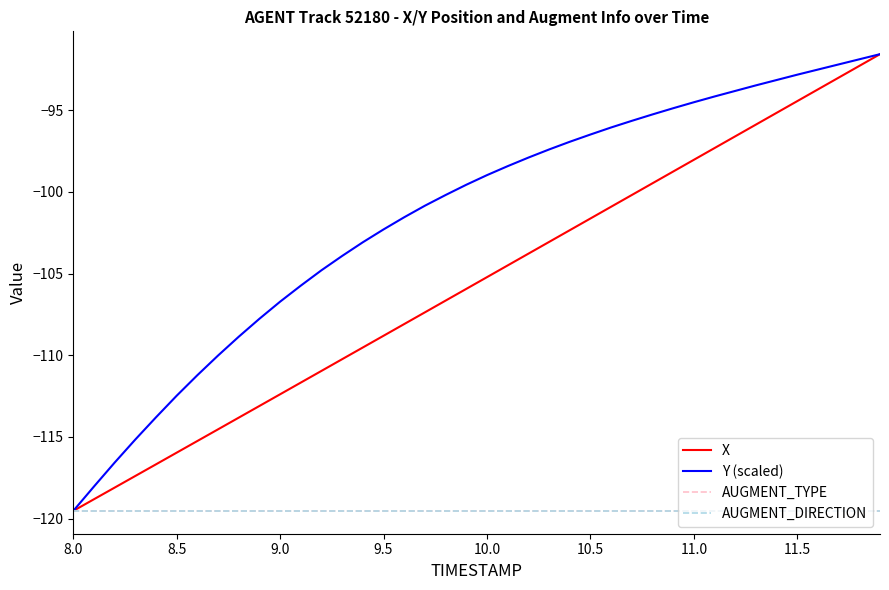

Which series has the largest range (max minus min)?

X